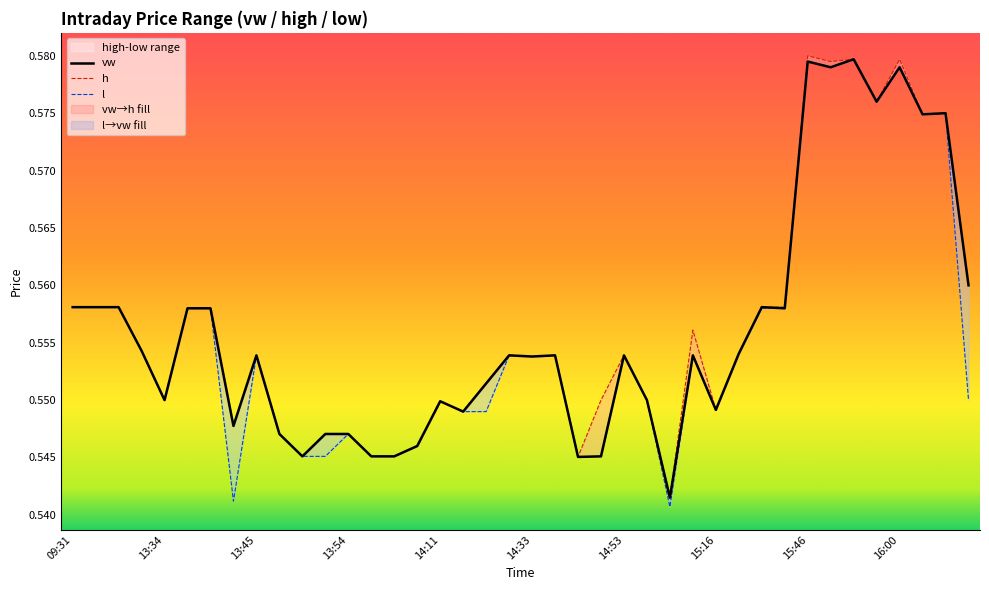

True or false: h and vw cross at least once.

False